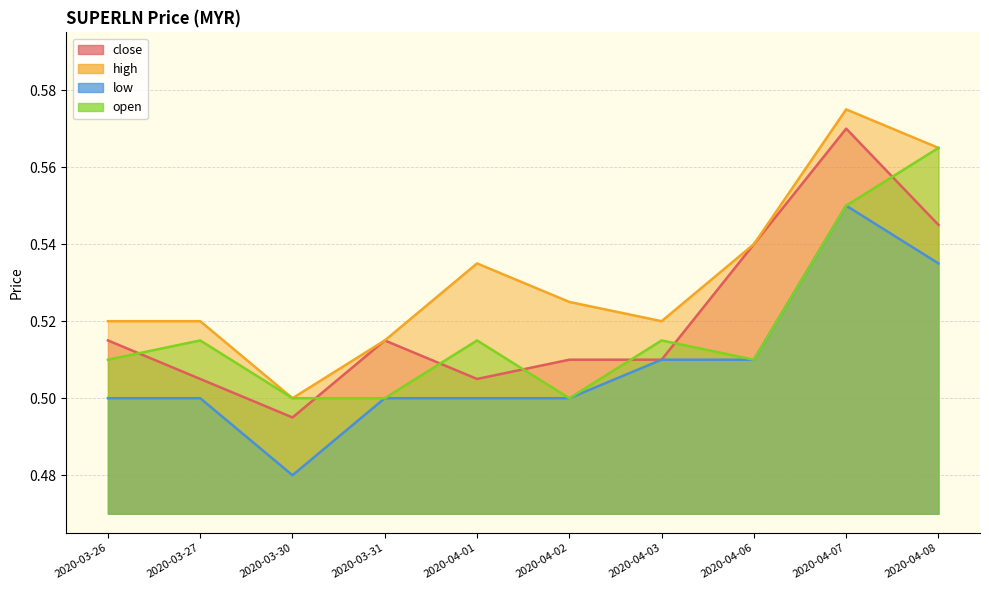

At how many categories does at least one series exceed 0?

10